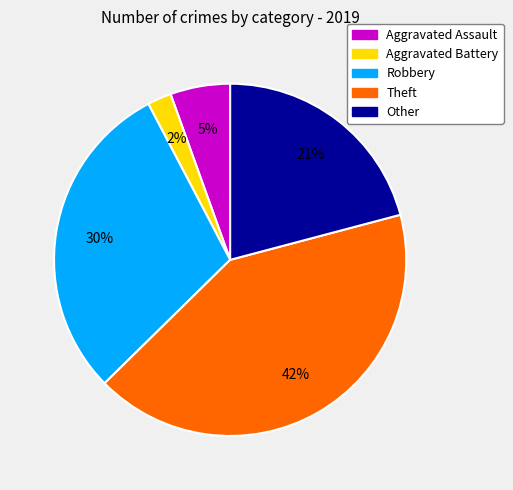

What is the largest slice in the pie chart?

Theft